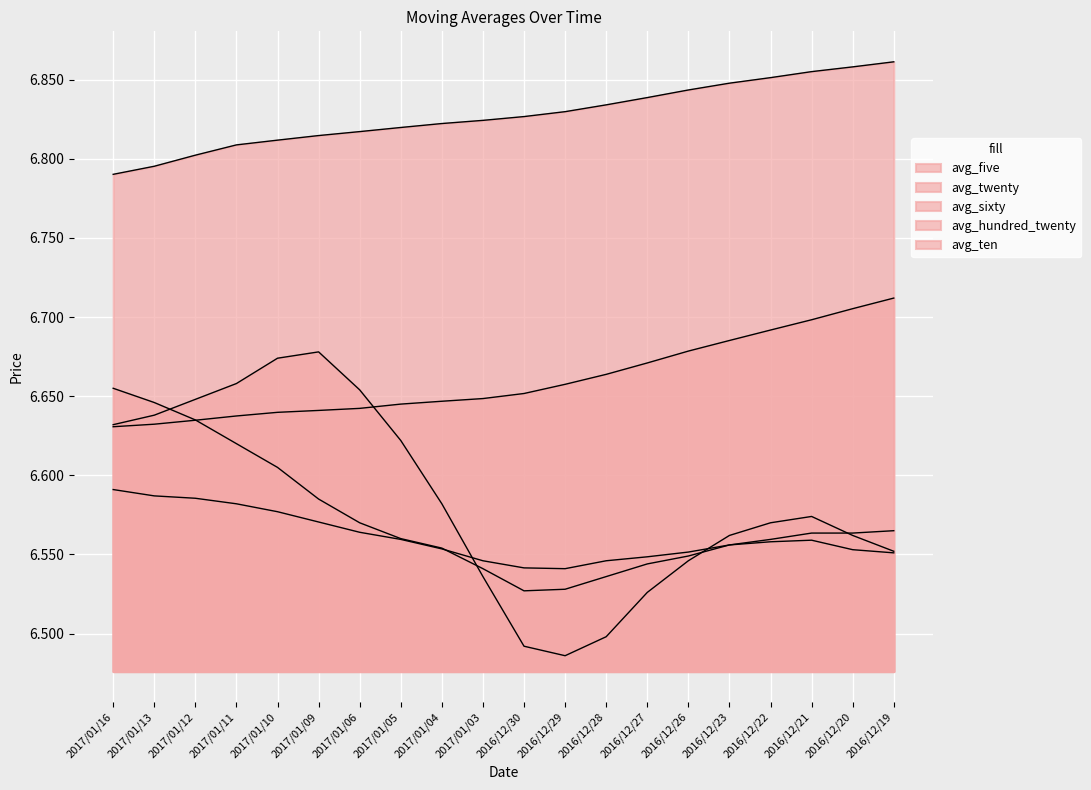

What is the sum of all avg_ten values?

131.4